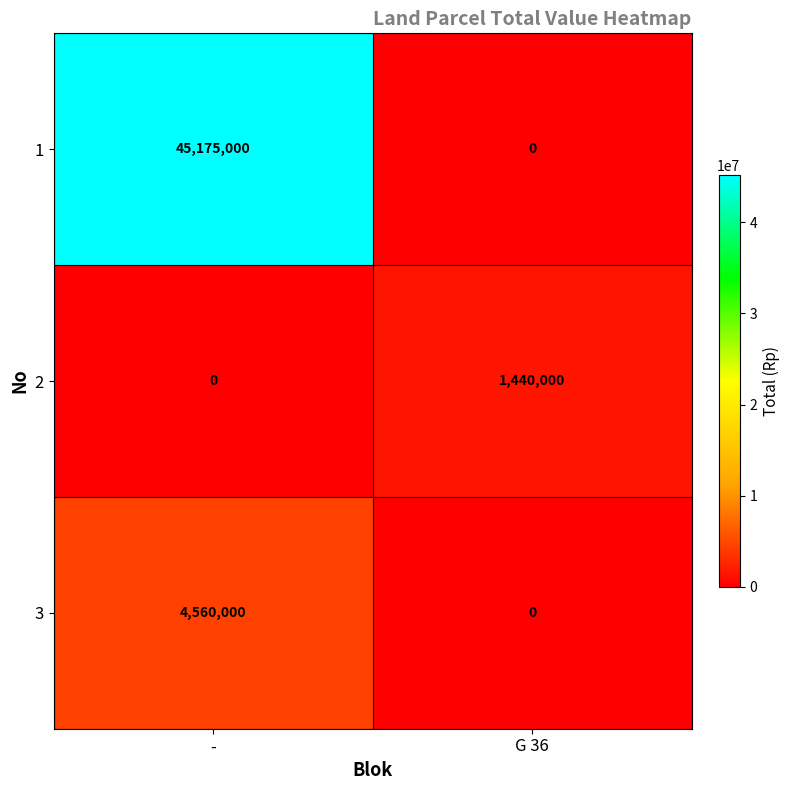

What is the sum of the 1 values at - and G 36?

45175000